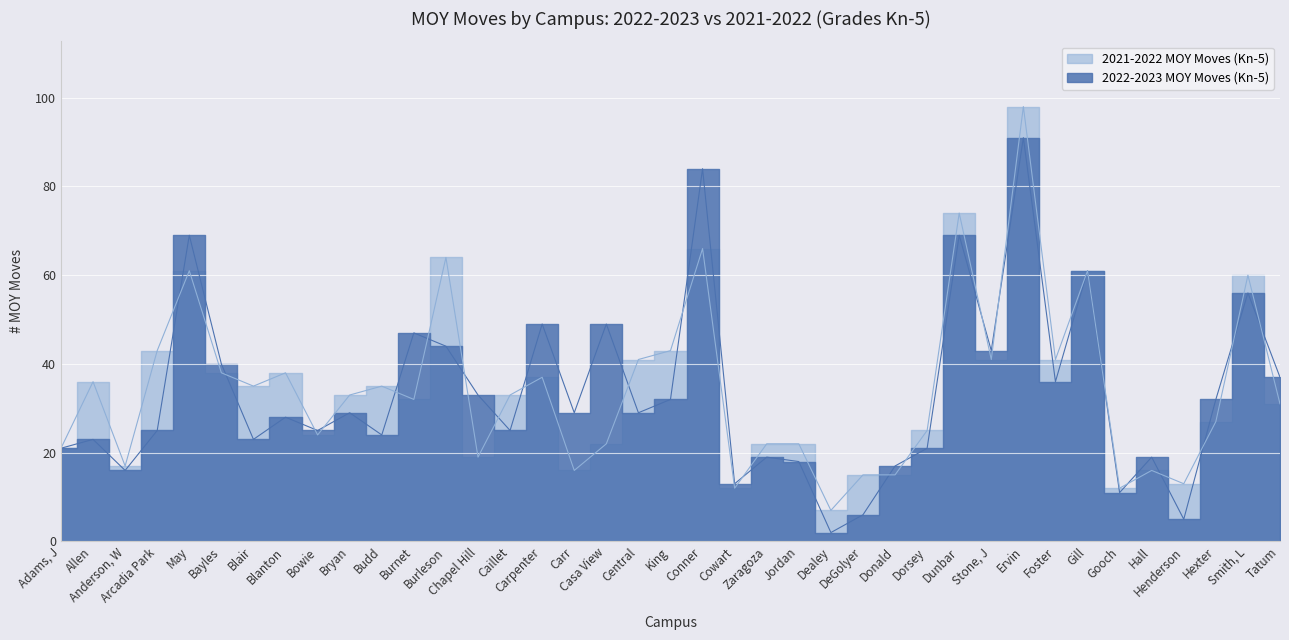

Which has a higher value, Hall or Carr?

Carr